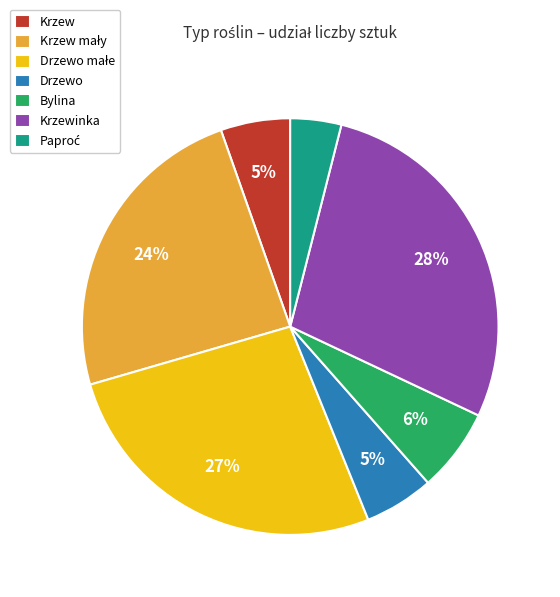

What percentage is the Krzewinka slice, to the nearest percent?

28%